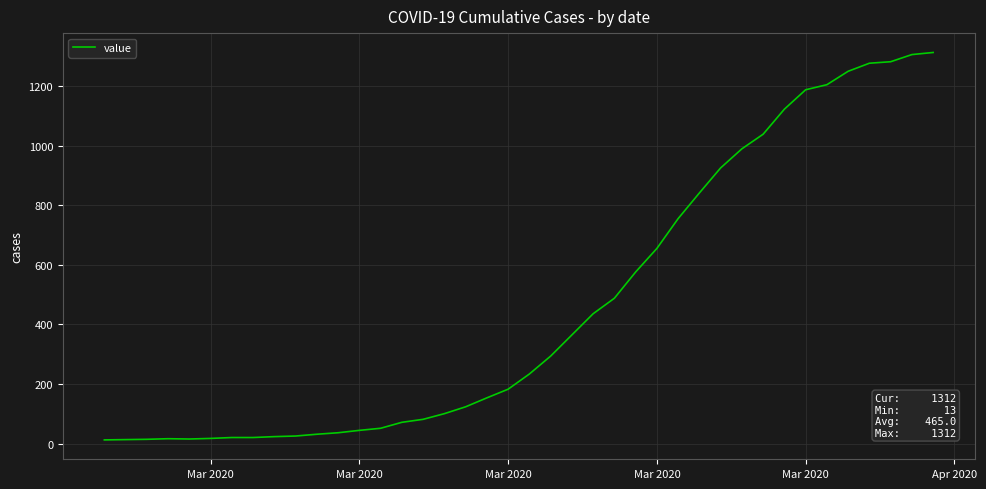

What is the difference between the maximum and minimum values?

1299